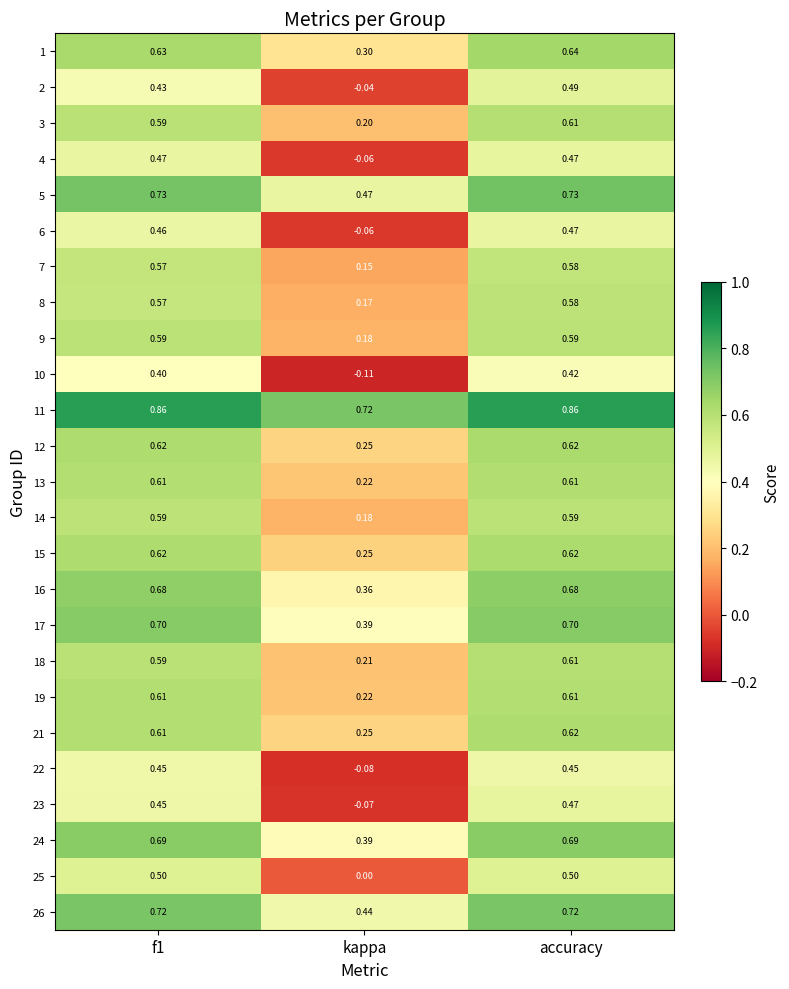

At which label is 16 closest to 0?

kappa